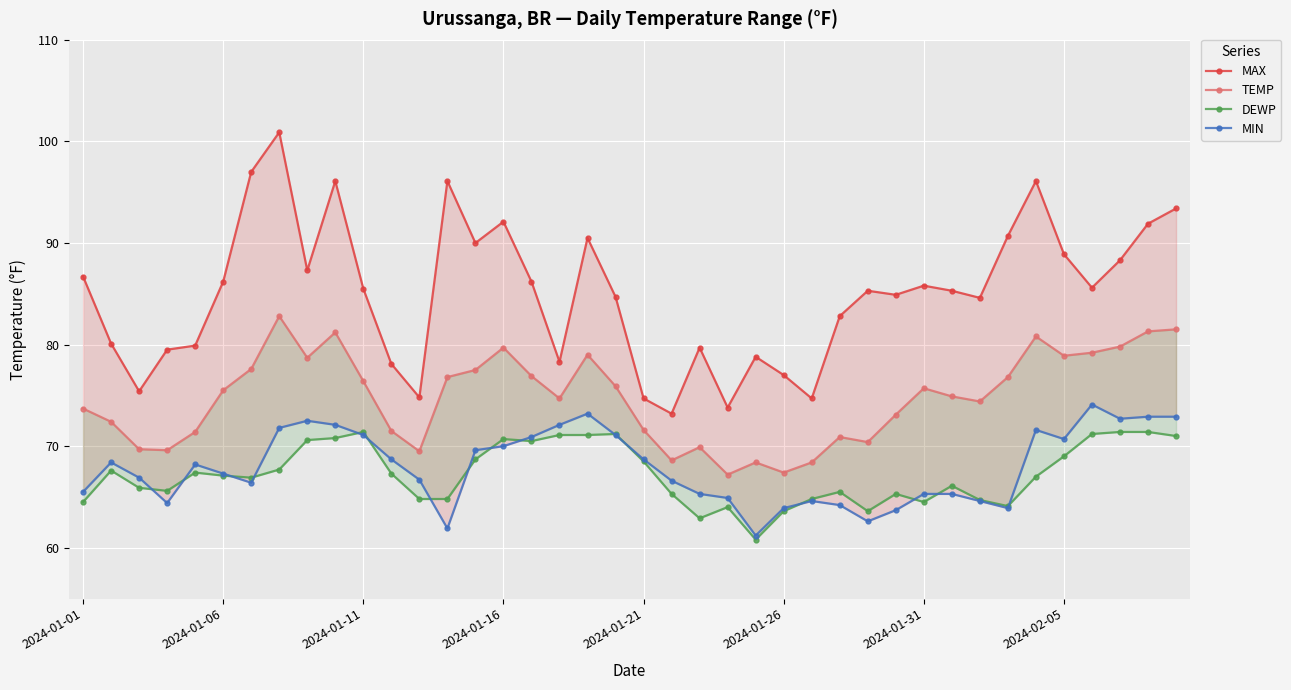

How many categories are shown in the chart?

40